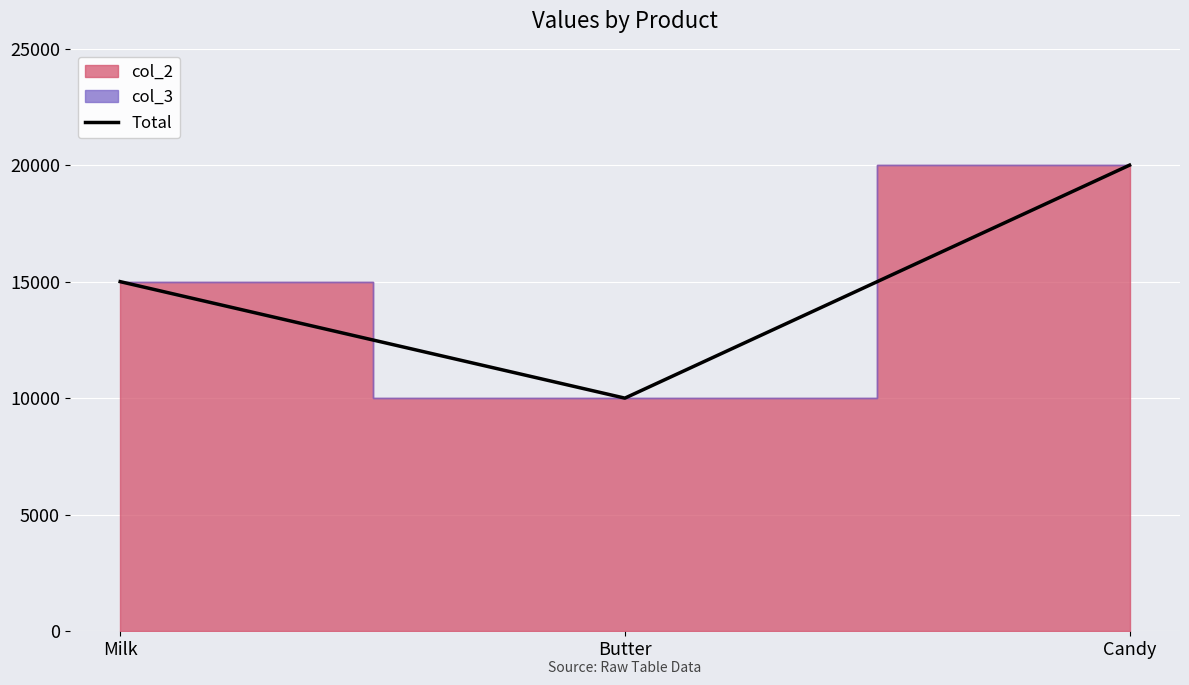

What is the value of the 2nd point from the left?

10005